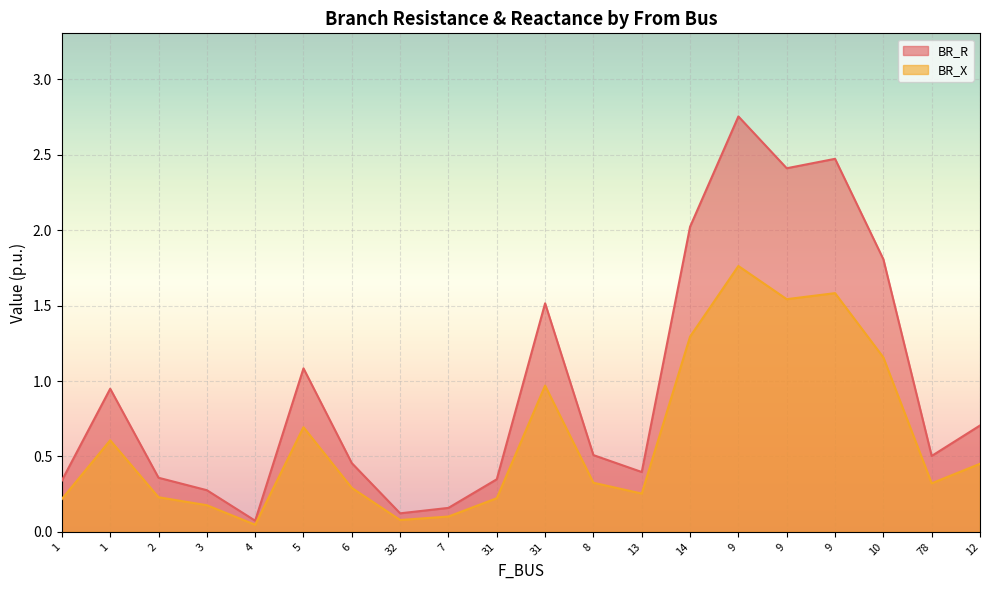

Does the chart display data point markers on the line(s)?

No